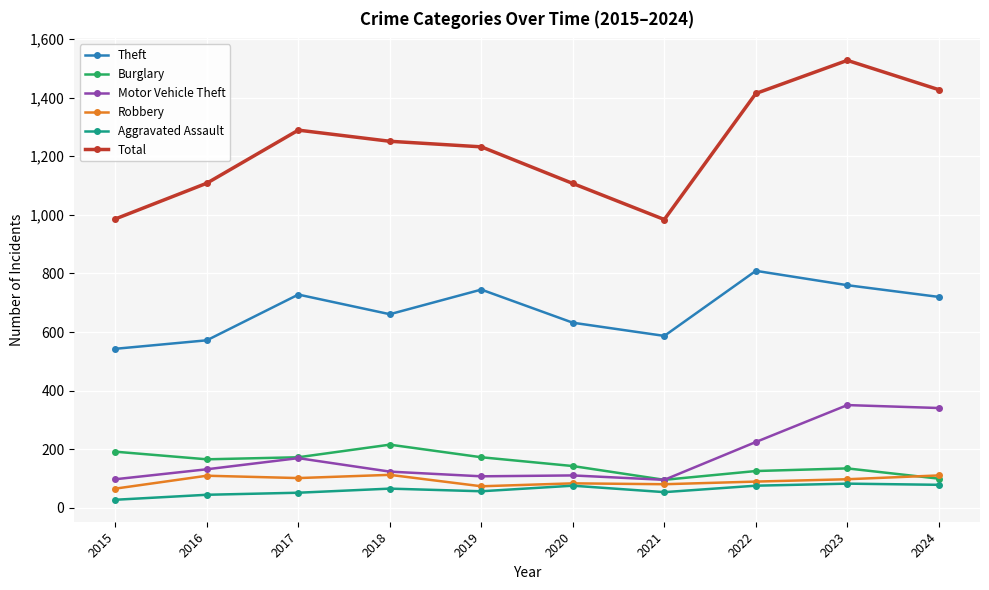

What is the difference between the highest and lowest values at 2016?

1063